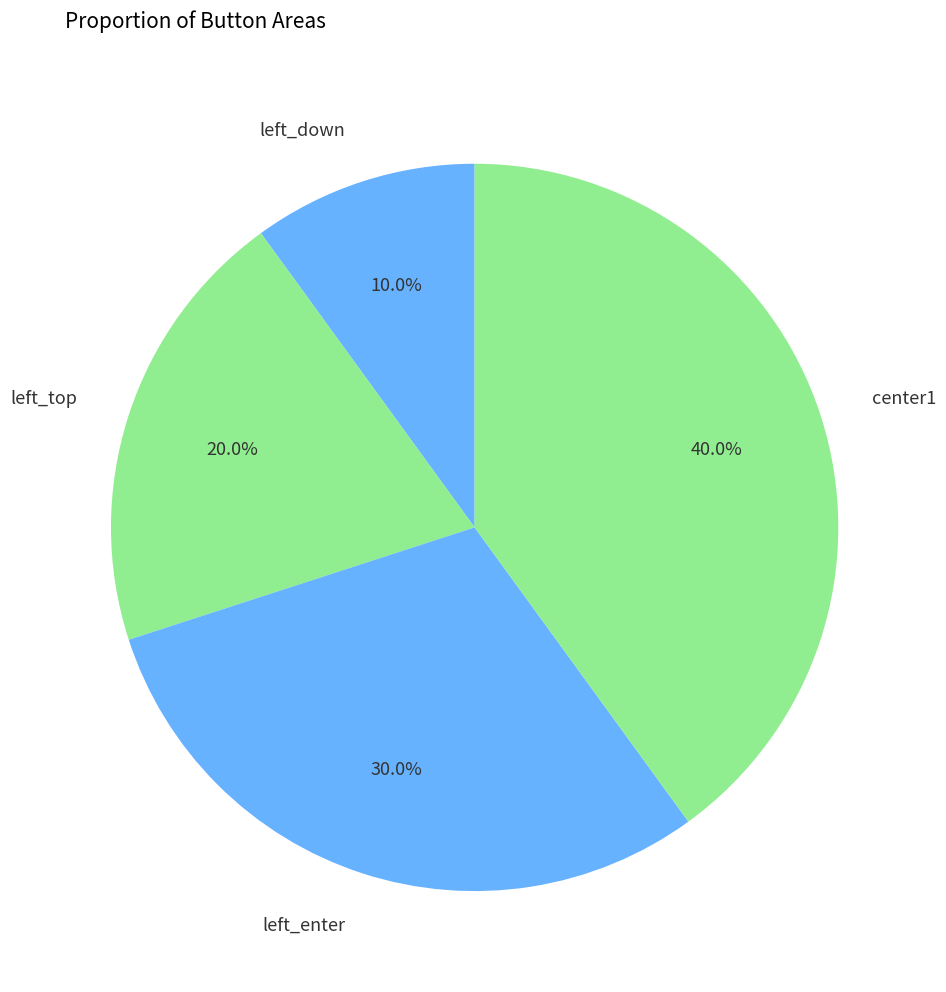

What is the ratio of the value at left_top to the value at center1?

0.5